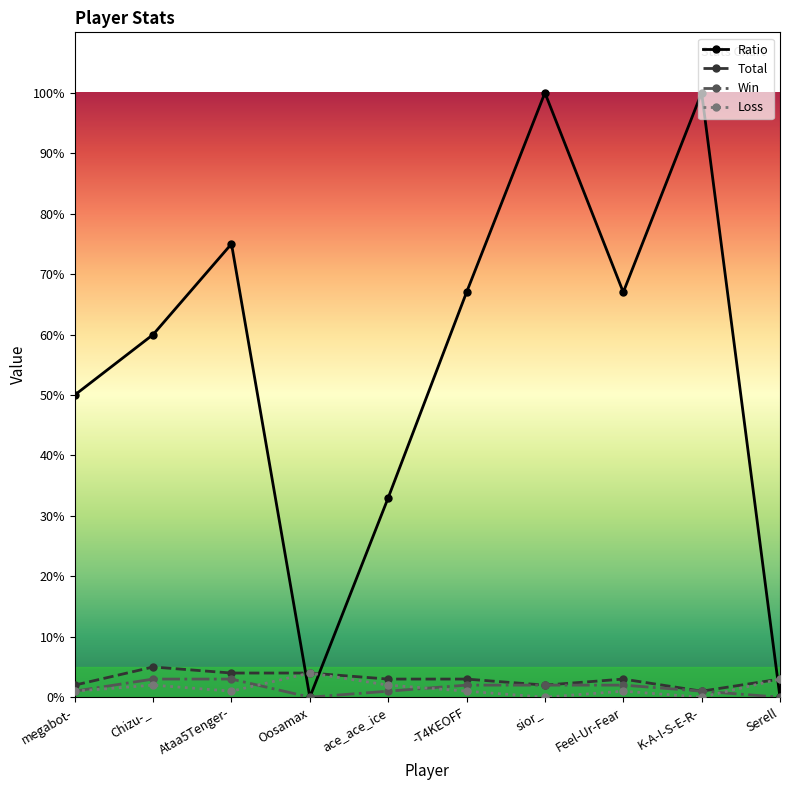

Where is the first local minimum for Win?

Oosamax